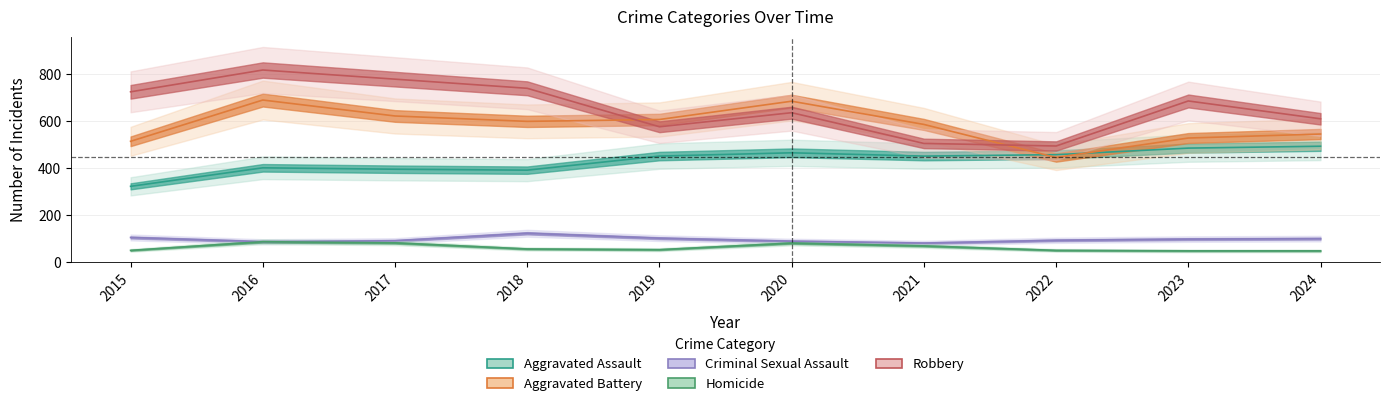

The value of Robbery at 2017 is 353. True or false?

False